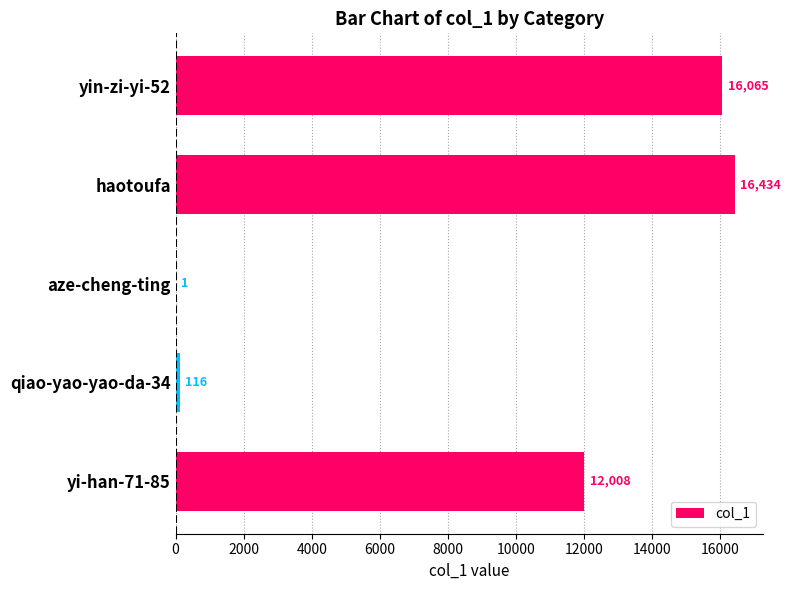

At which label is the value closest to 8217?

yi-han-71-85